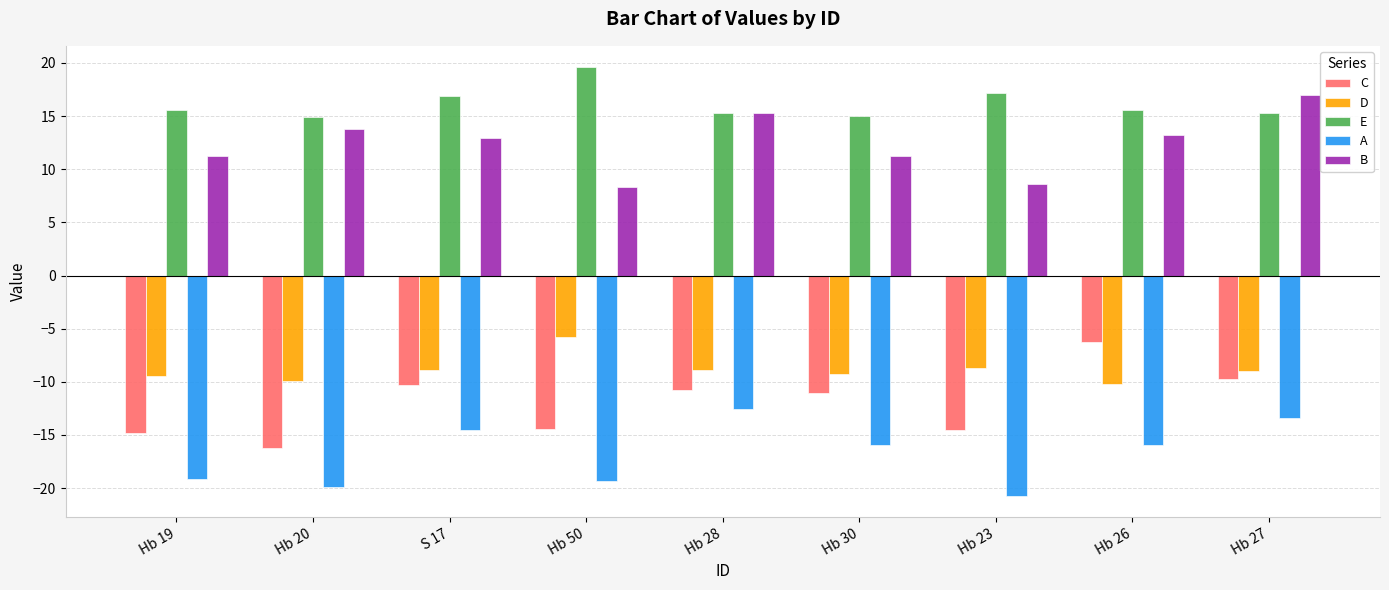

How many bars are there in total?

45